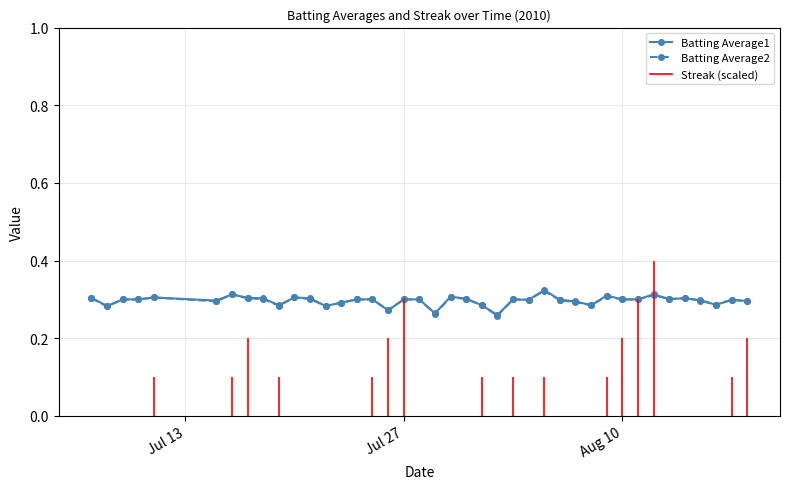

What is the average value of the Batting Average1 series?

0.3